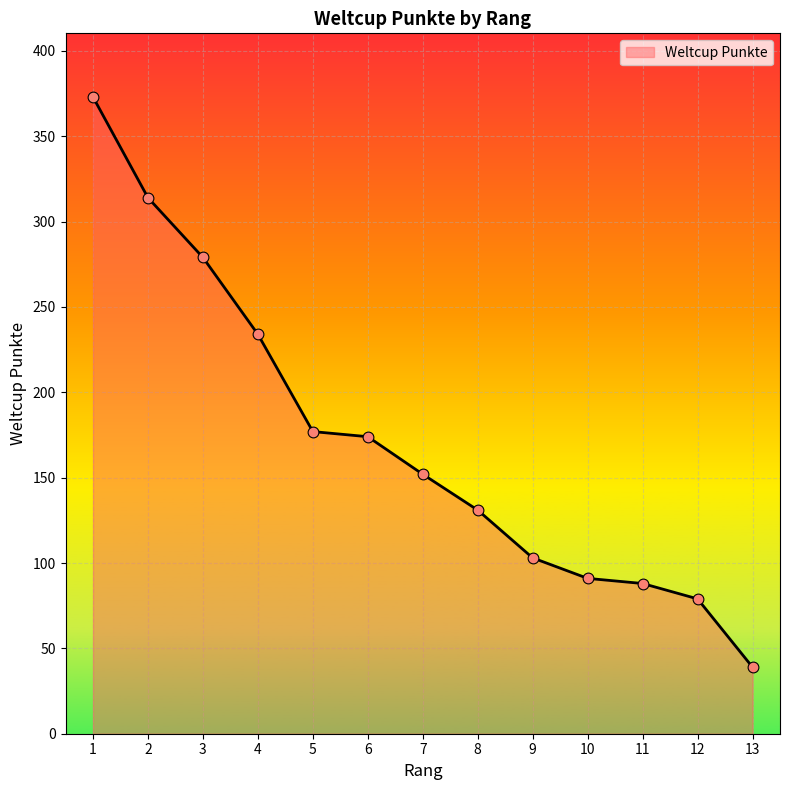

What is the change in value from 4 to 6?

-60